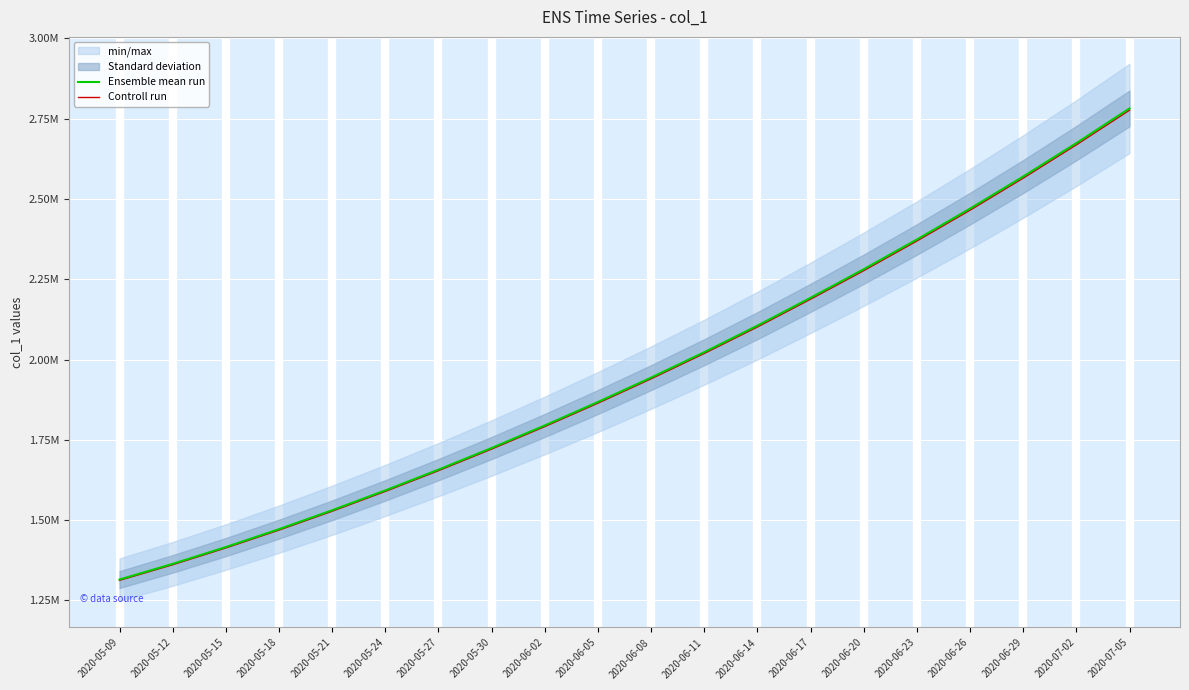

Reading left to right, extract all data points from this chart.

Ensemble mean run: 2020-05-09=1315099.0	2020-05-12=1363857.9	2020-05-15=1416195.4	2020-05-18=1471894.0	2020-05-21=1530759.4	2020-05-24=1592604.1	2020-05-27=1657240.6	2020-05-30=1724622.9	2020-06-02=1794806.8	2020-06-05=1867832.5	2020-06-08=1943780.6	2020-06-11=2022881.6	2020-06-14=2105519.8	2020-06-17=2192249.0	2020-06-20=2281239.0	2020-06-23=2373726.0	2020-06-26=2469864.0	2020-06-29=2569820.0	2020-07-02=2673766.0	2020-07-05=2781880.0
Controll run: 2020-05-09=1312468.8	2020-05-12=1361130.2	2020-05-15=1413363.0	2020-05-18=1468950.2	2020-05-21=1527697.9	2020-05-24=1589418.9	2020-05-27=1653926.1	2020-05-30=1721173.7	2020-06-02=1791217.2	2020-06-05=1864096.8	2020-06-08=1939893.0	2020-06-11=2018835.8	2020-06-14=2101308.8	2020-06-17=2187864.5	2020-06-20=2276676.5	2020-06-23=2368978.5	2020-06-26=2464924.3	2020-06-29=2564680.4	2020-07-02=2668418.5	2020-07-05=2776316.2